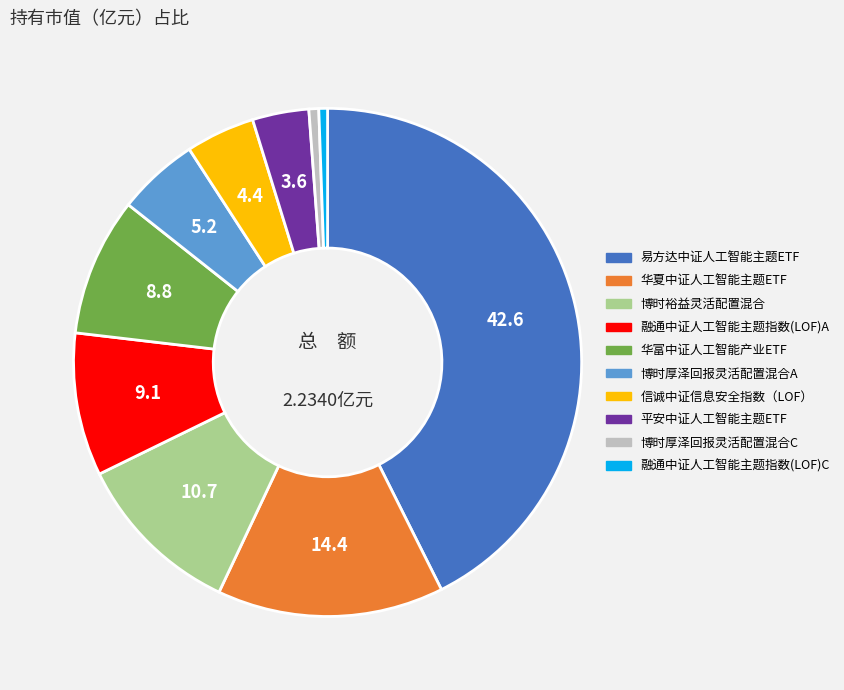

How many segments does this pie chart have?

10